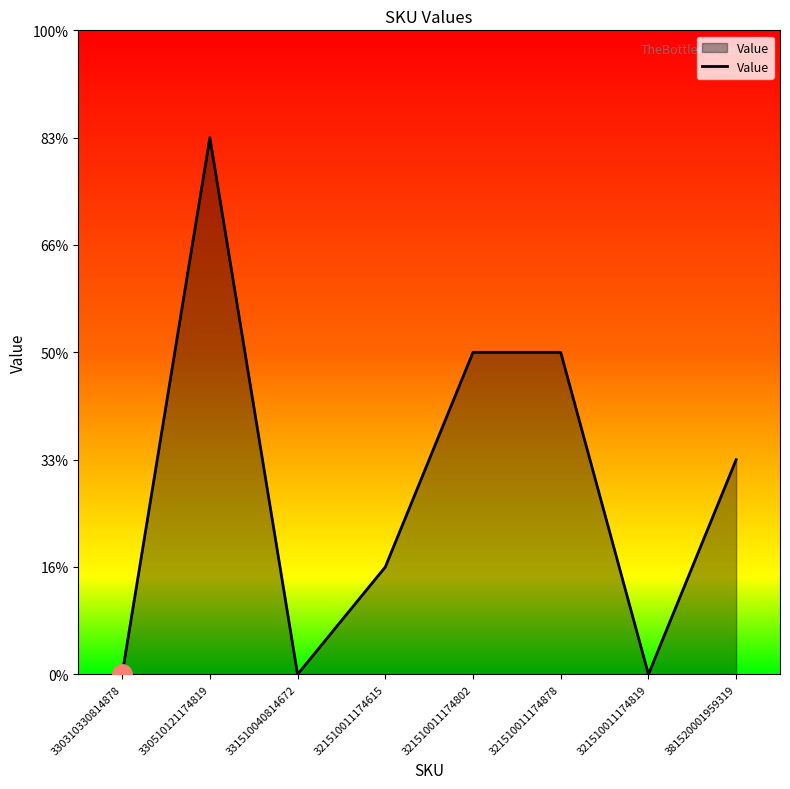

Reading left to right, transcribe all the data shown in this chart.

330310330814878=0	330510121174819=5	331510040814672=0	321510011174615=1	321510011174802=3	321510011174878=3	321510011174819=0	381520001959319=2